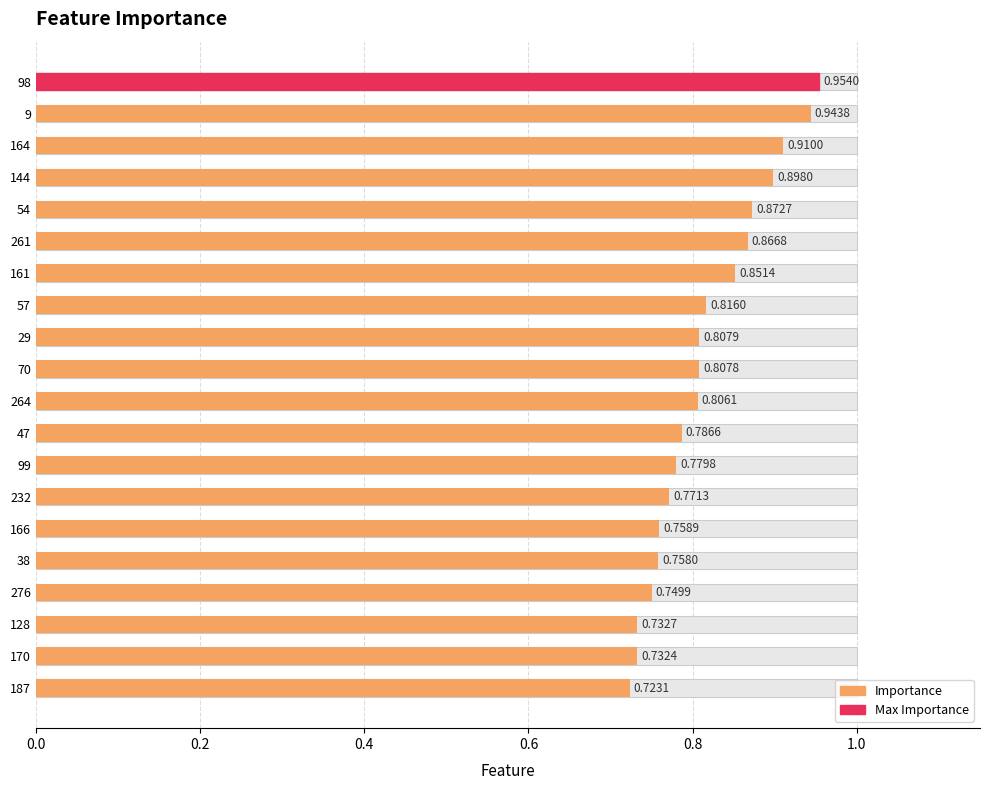

What is the value of the 1st bar from the left?

1.0